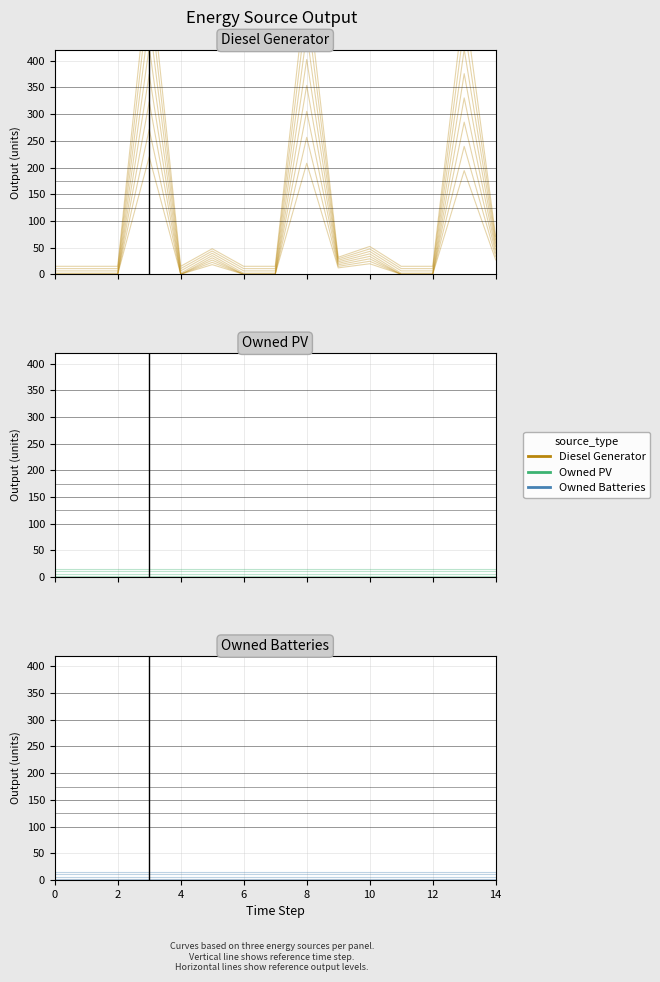

List the labels in order of Owned PV value, largest first.

0, 1, 2, 3, 4, 5, 6, 7, 8, 9, 10, 11, 12, 13, 14